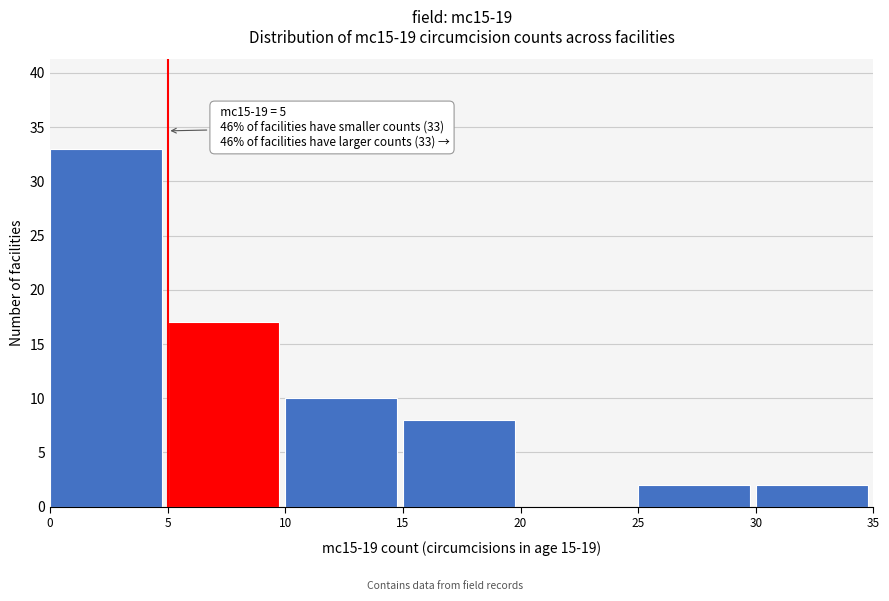

Which range on the x-axis has the tallest bar?

0 to 5